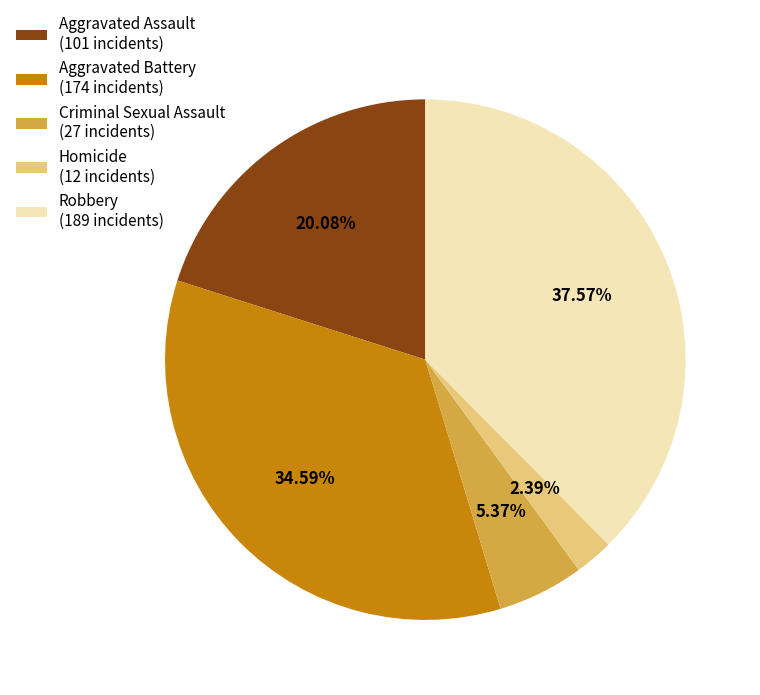

Is Aggravated Battery the majority of the pie?

No